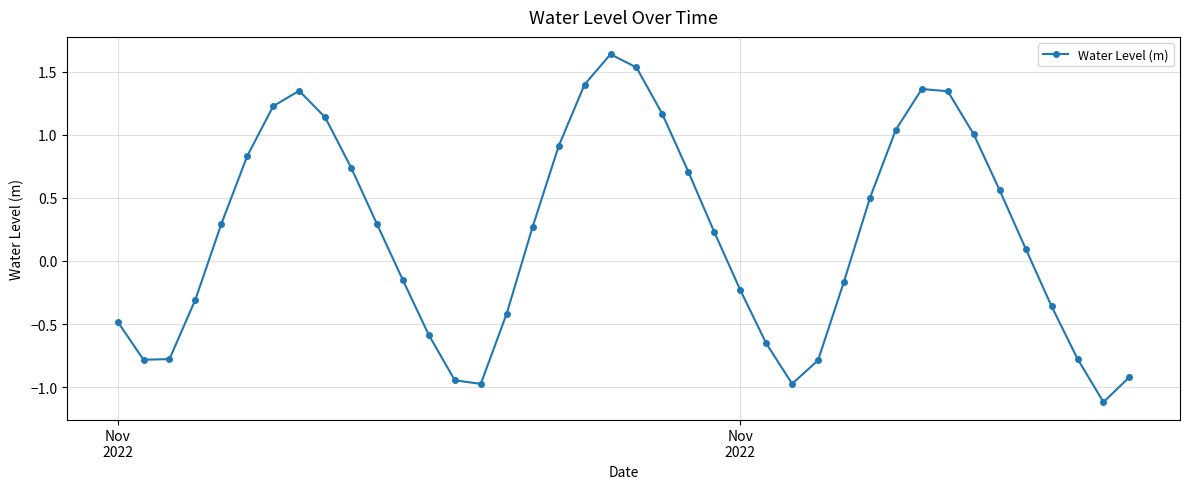

How many interior local peaks (higher than both neighbors) does the data have?

3